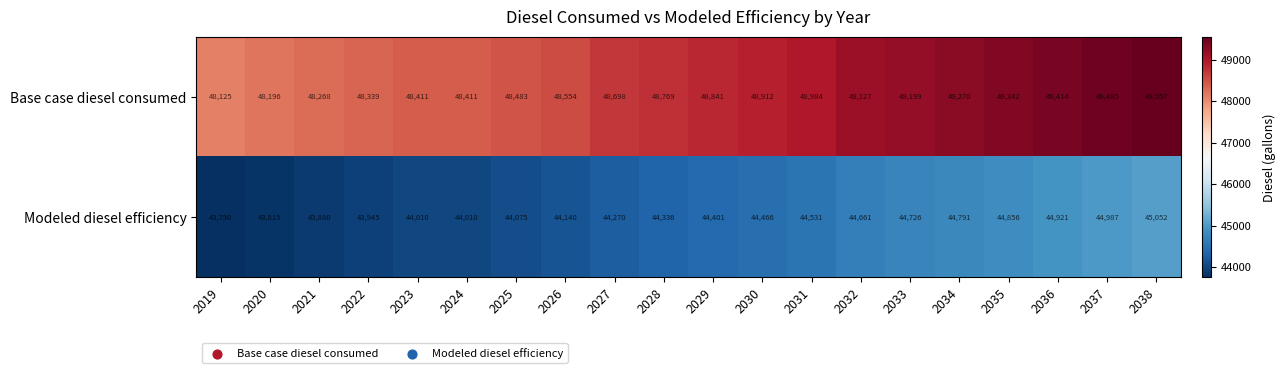

At which category does the chart reach its peak across all series?

2038